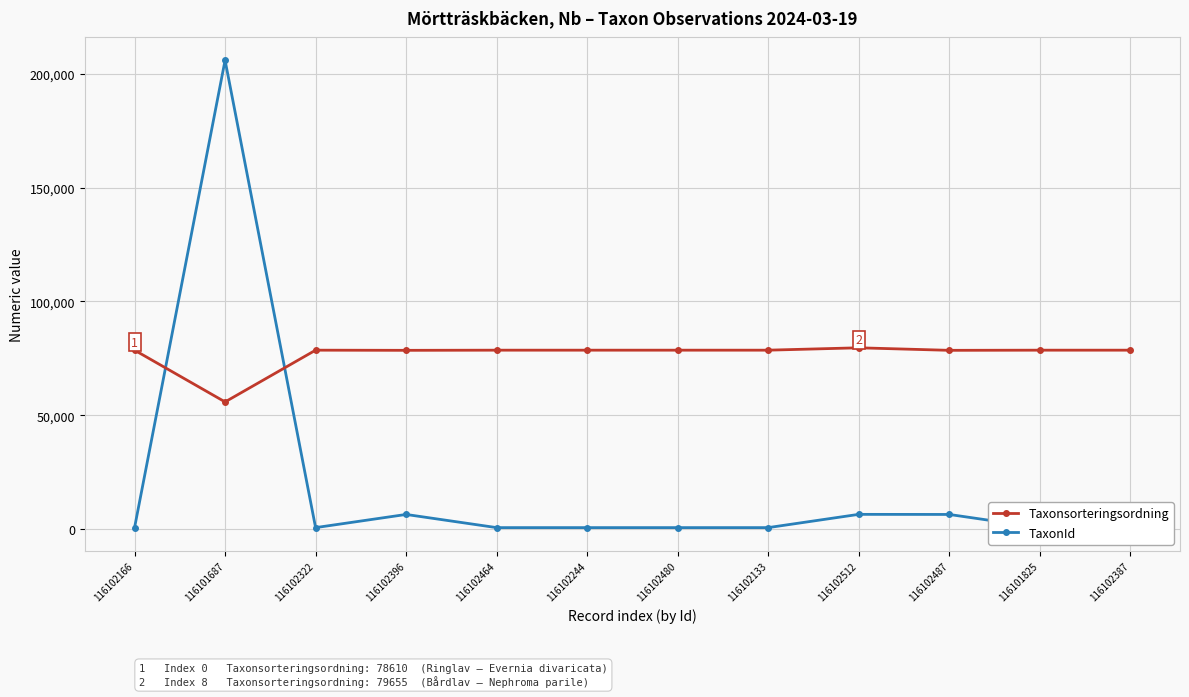

What is the greatest value displayed?

206004